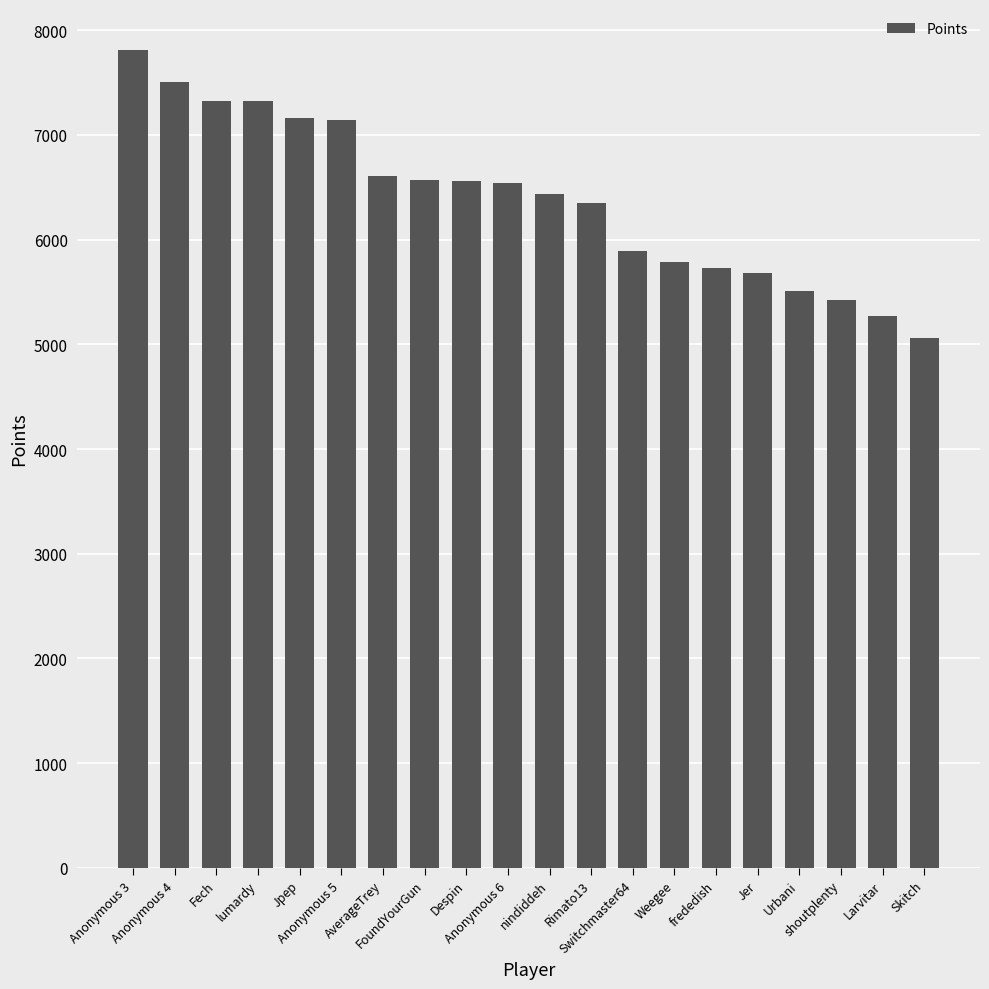

At which label does the data first exceed 6541?

Anonymous 3